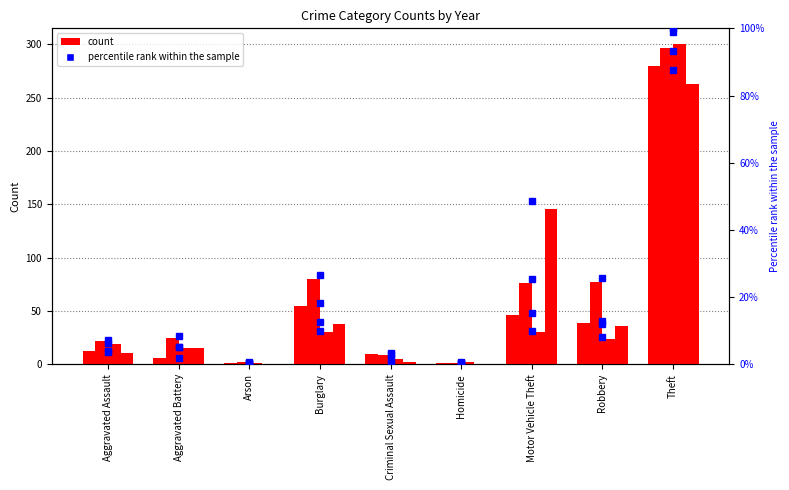

Does the chart contain stacked bars?

No